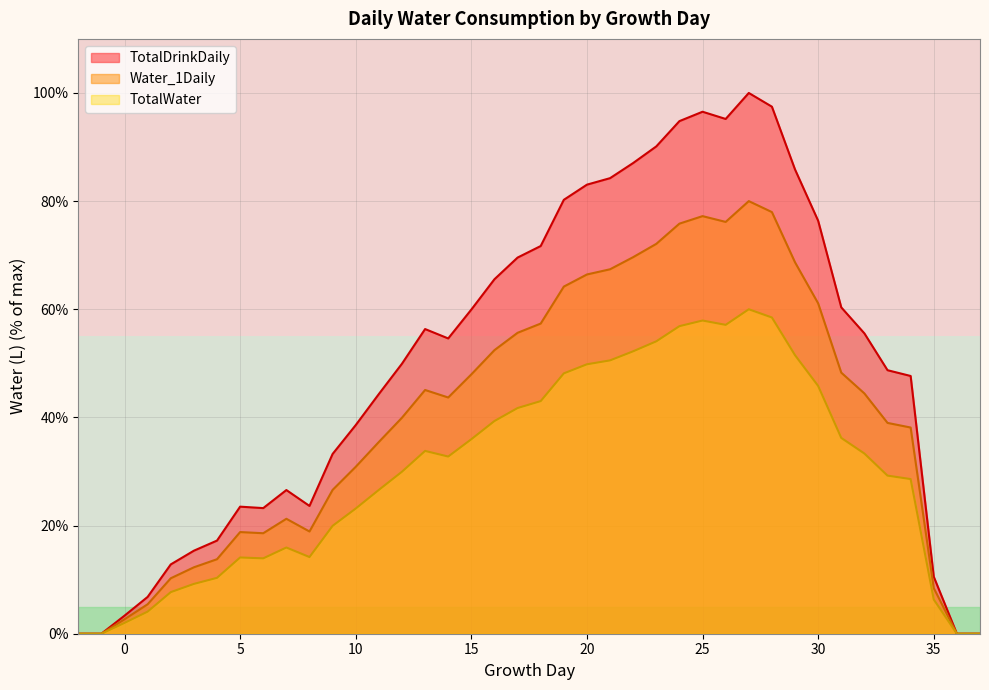

What is the highest value of the TotalWater series?

60.0